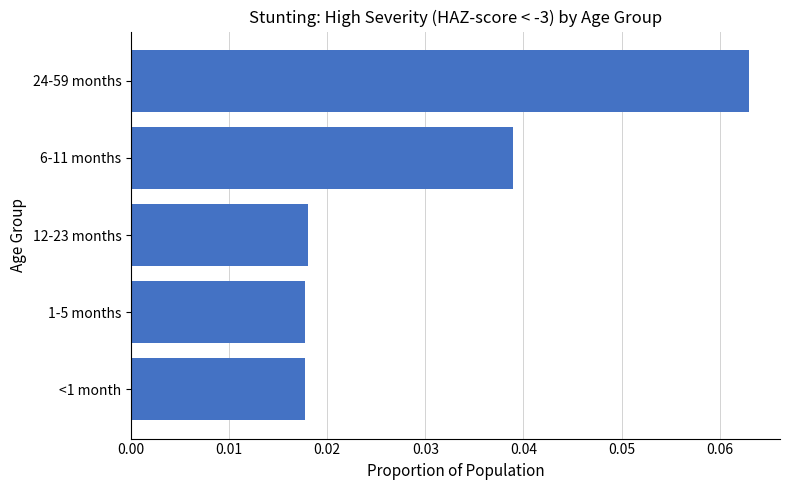

Count the values in the range 0 to 1.

5